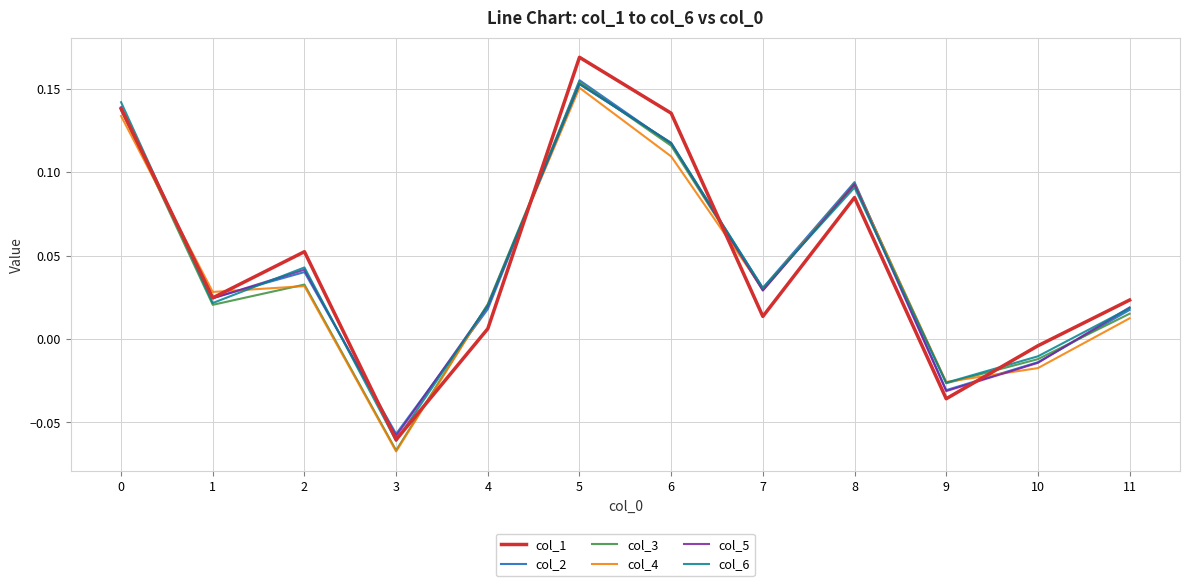

At which category is the sum across all series the highest?

5